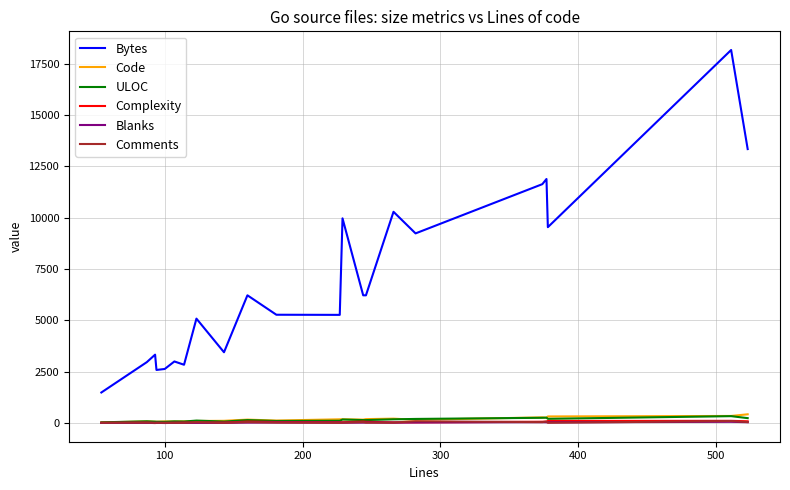

What is the maximum value shown in the chart?

18163